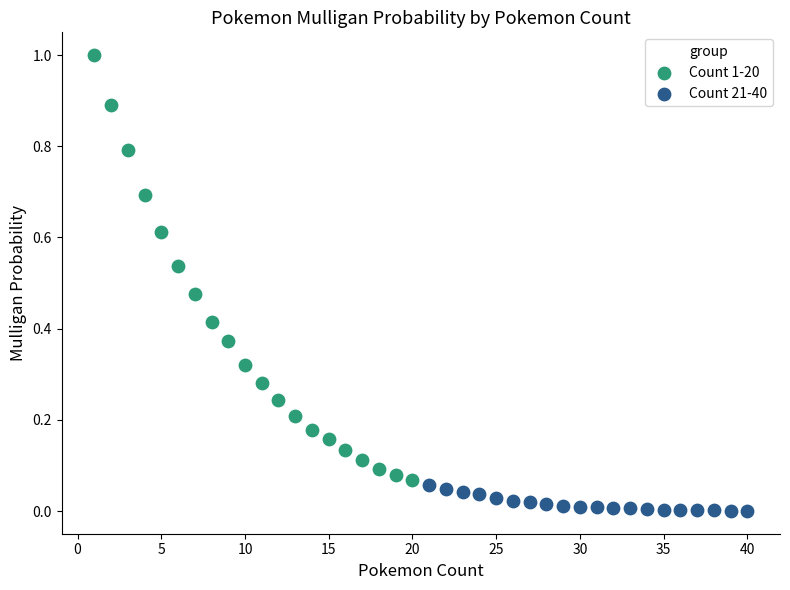

Which series has the widest spread of Y values?

Count 1-20